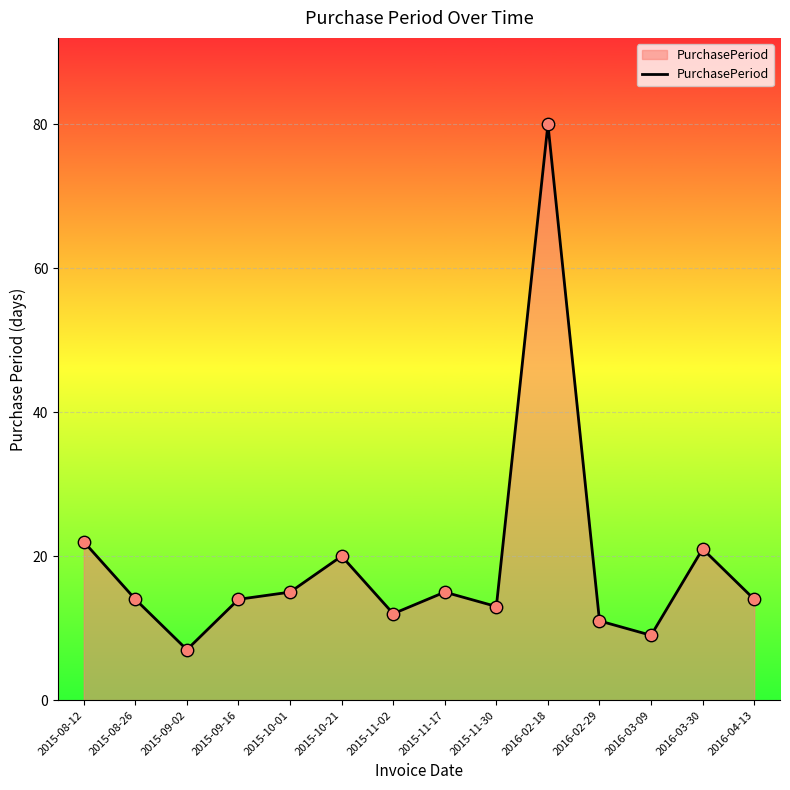

Approximately how many times larger is the value at 2015-11-17 compared to 2016-02-18?

0.2